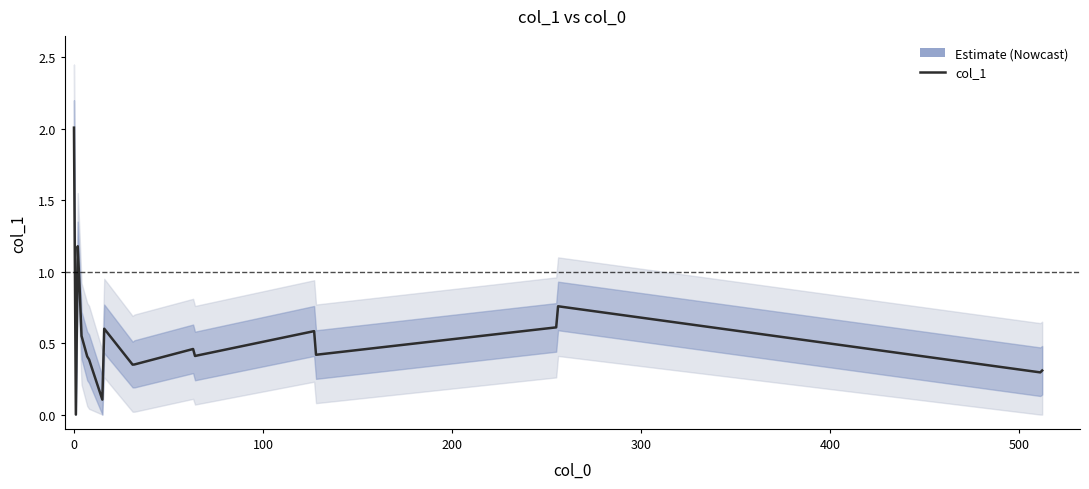

What is the average value?

0.6